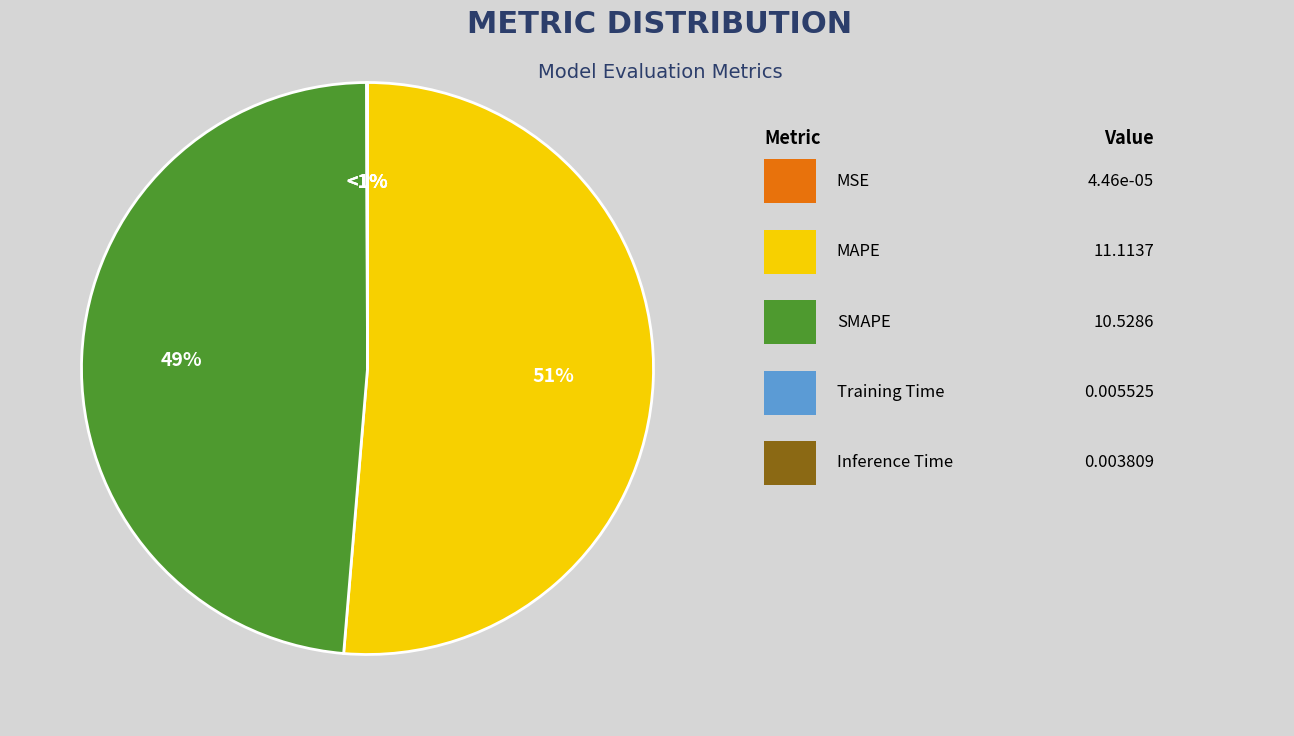

To the nearest percent, what is the combined percentage of Inference Time and MAPE?

51%